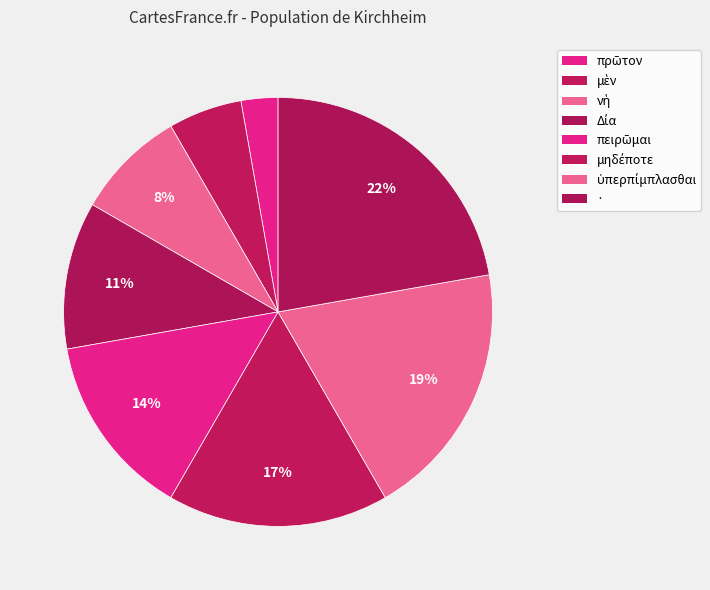

How many slices are in this pie chart?

8